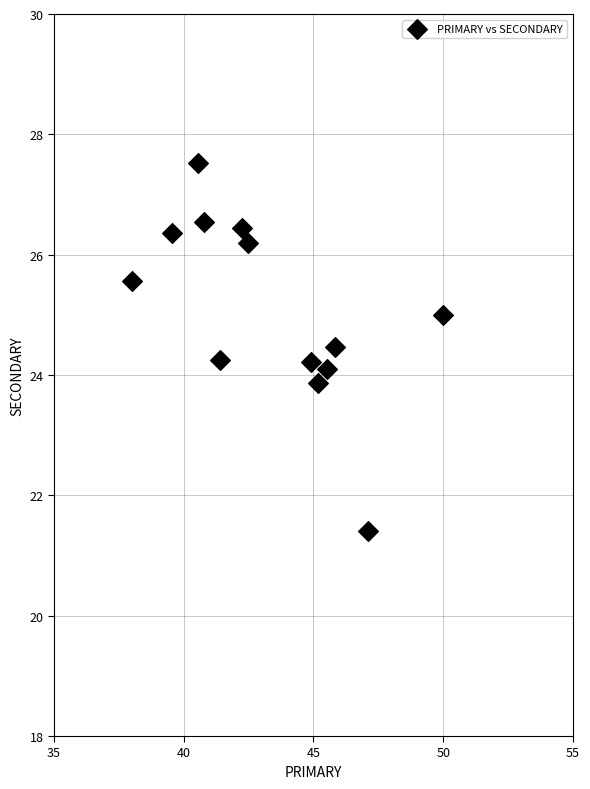

What is the range of X values (max minus min)?

12.0